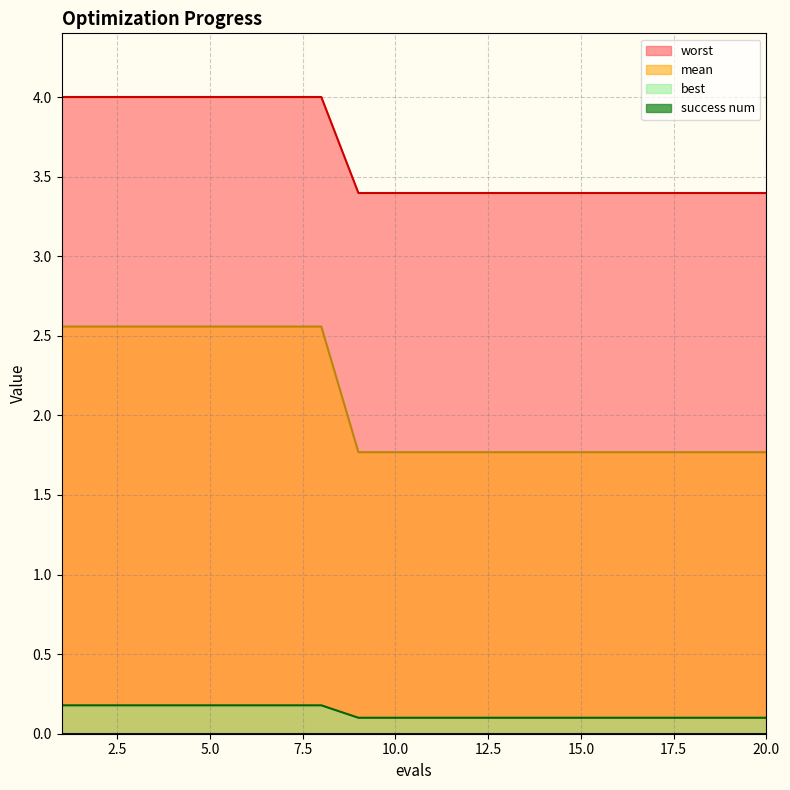

What is the difference between the maximum and minimum values in the best series?

0.1